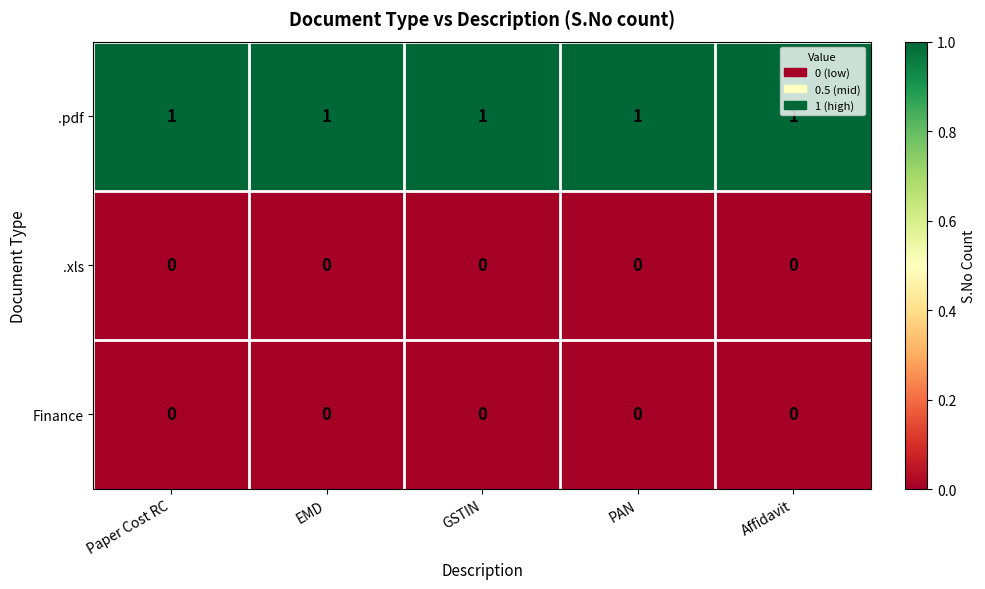

Is the value of Finance at GSTIN greater than the value of .pdf at Affidavit?

No